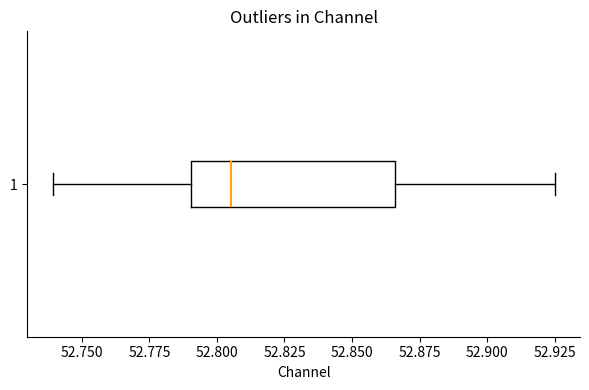

Read this box plot against the x-axis: the position of the median line, the range covered by the box, and the ends of both whiskers. The values are not printed on the chart, so give them approximately, as read against the axis.

median 52.805, box 52.790 to 52.865, whiskers 52.740 to 52.925